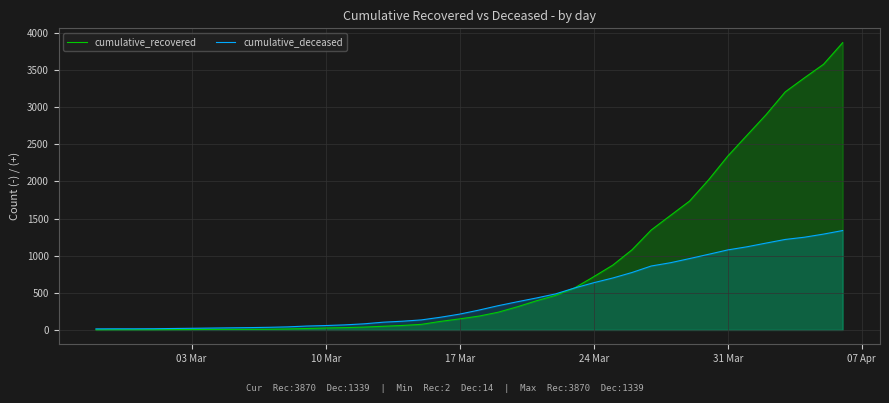

What is the difference between the highest and lowest values at 10 Mar?

33